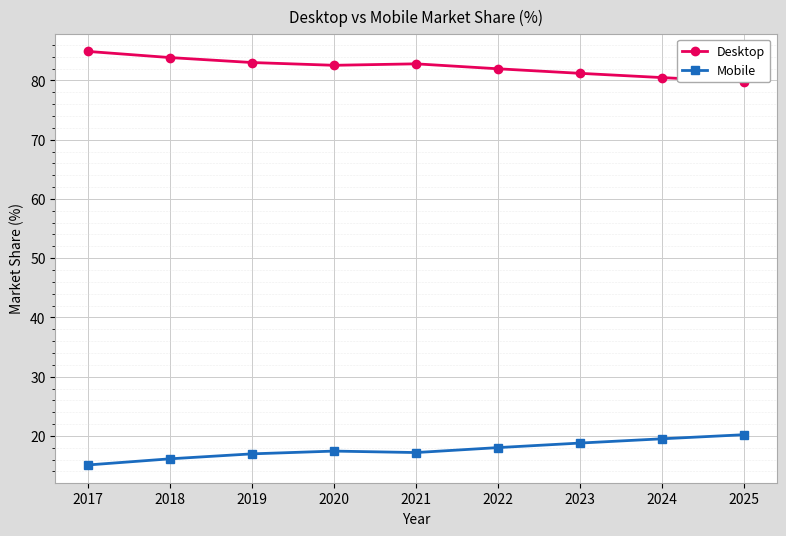

In Desktop, how many points are higher than both neighbors (excluding endpoints)?

1